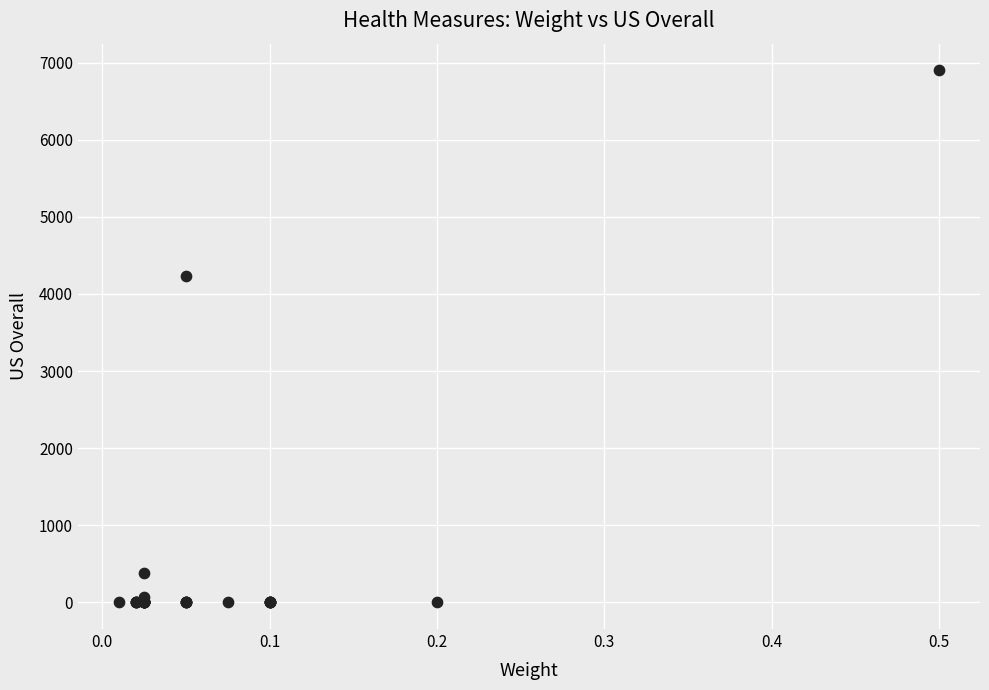

What Y value in the scatter plot is closest to 3450?

4236.0